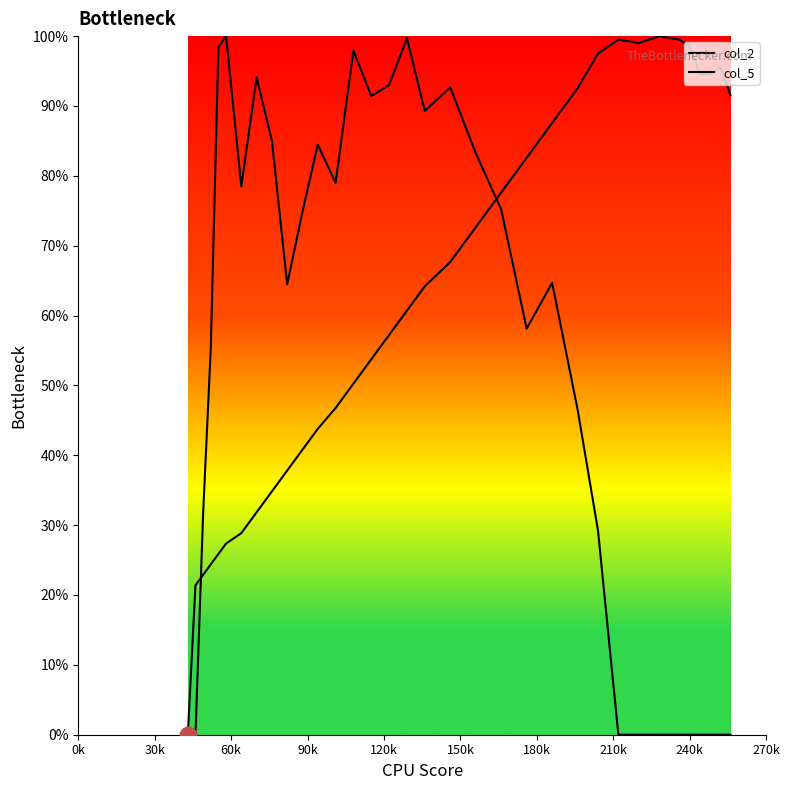

List the series in order of their peak value, lowest first.

col_2, col_5